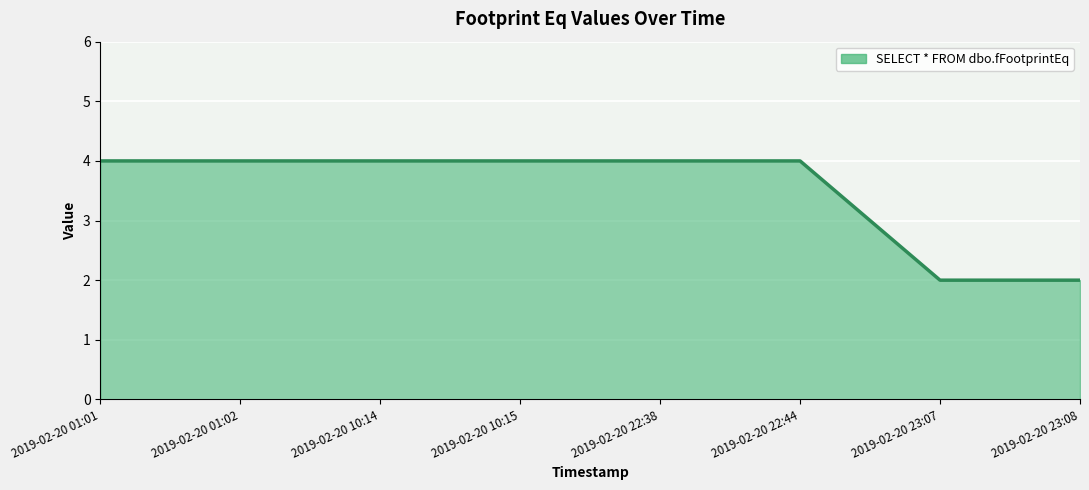

What is the value of the 7th point from the left?

2